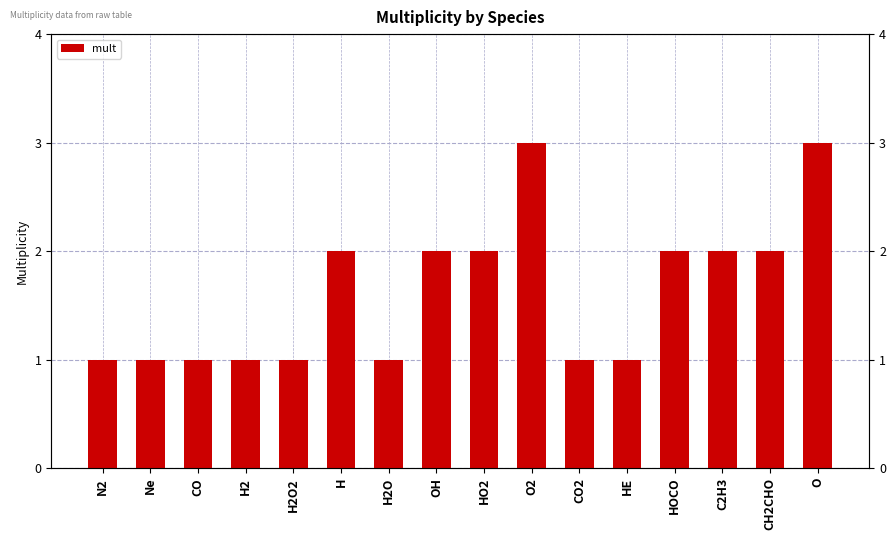

How many values exceed 2?

2